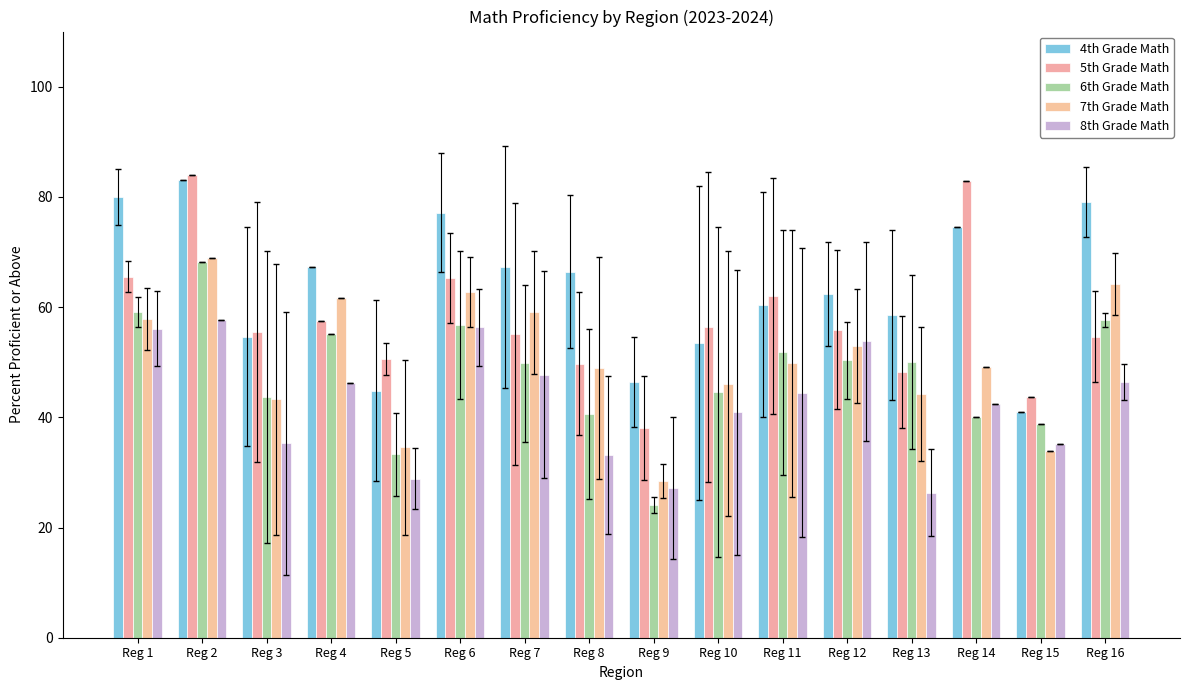

Which series has the largest range (max minus min)?

5th Grade Math